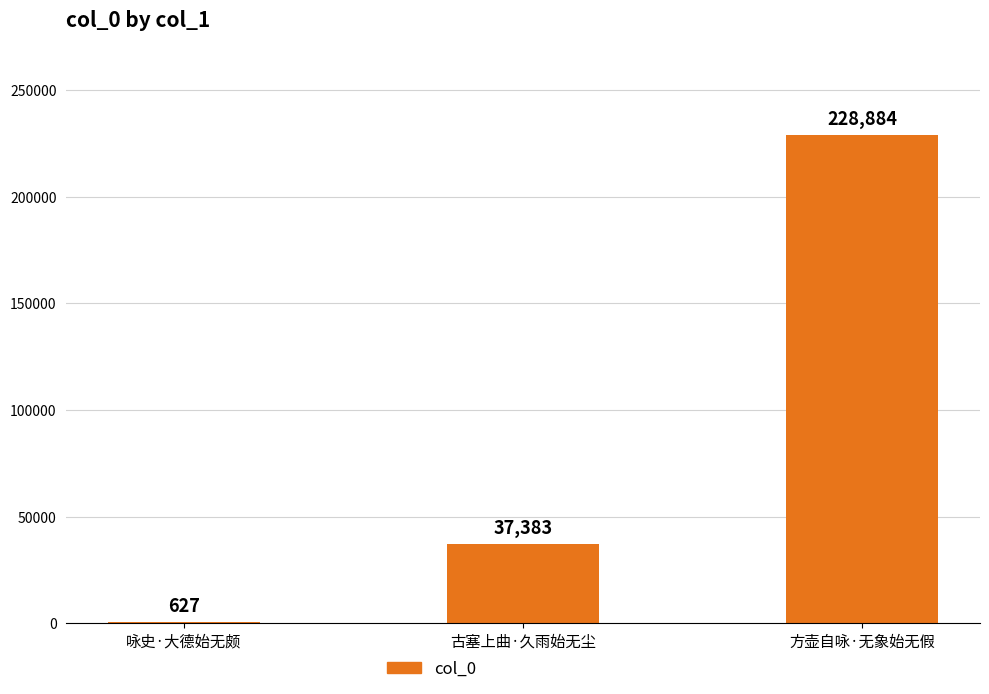

The value at 古塞上曲·久雨始无尘 is 63671. True or false?

False